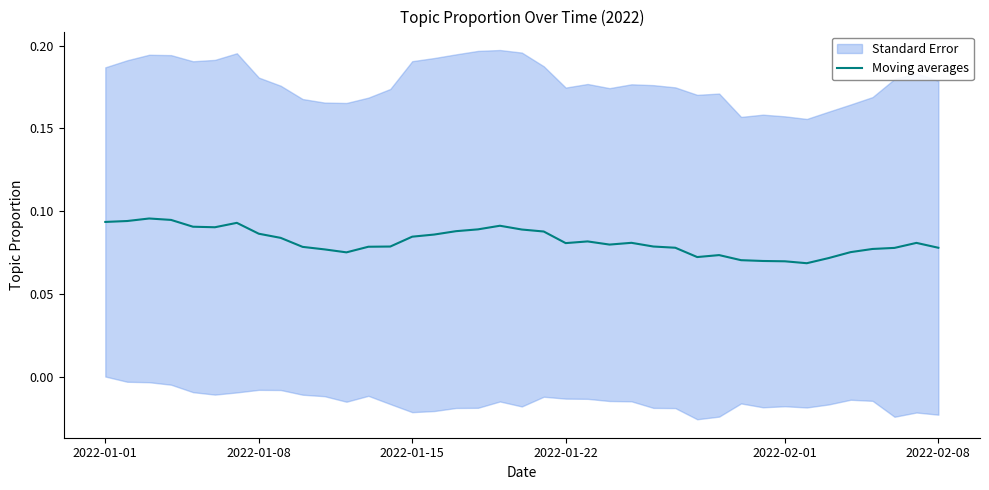

The Moving averages series shows 0.0 at 2022-01-15. True or false?

False